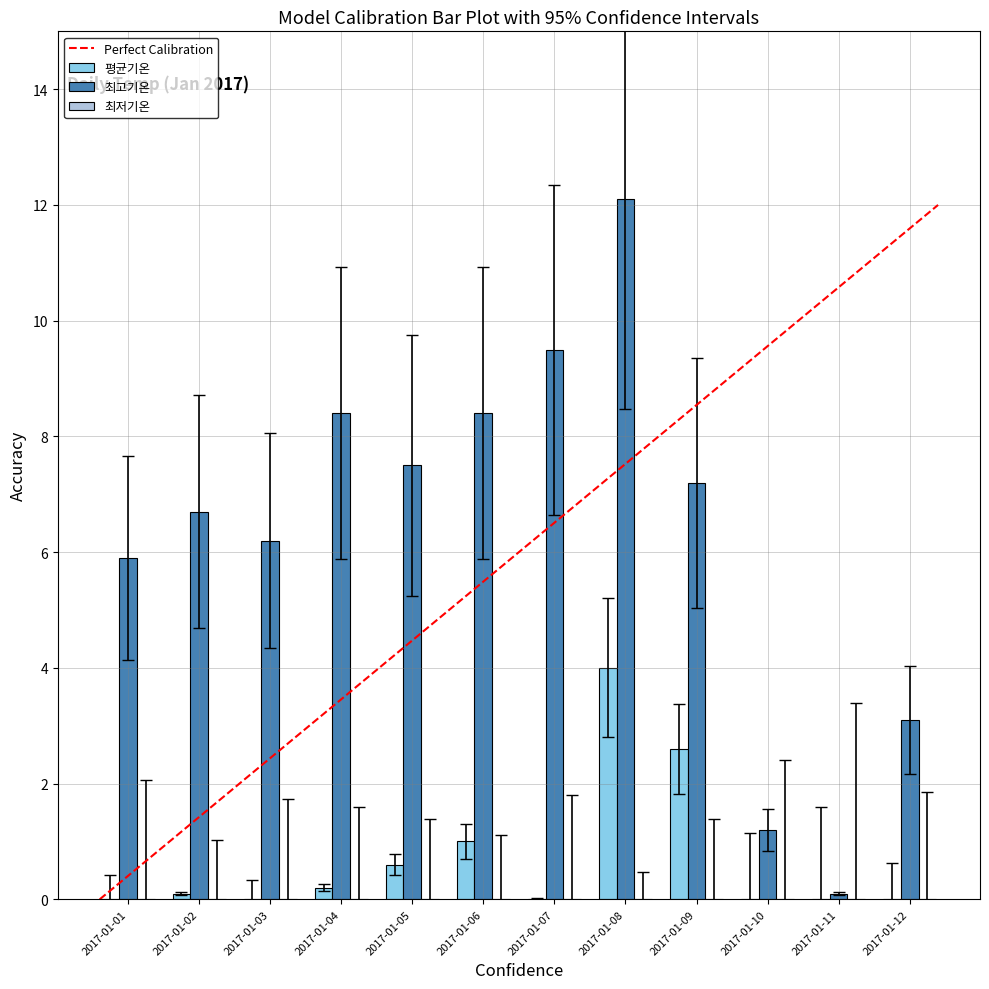

Are the bars horizontal?

No